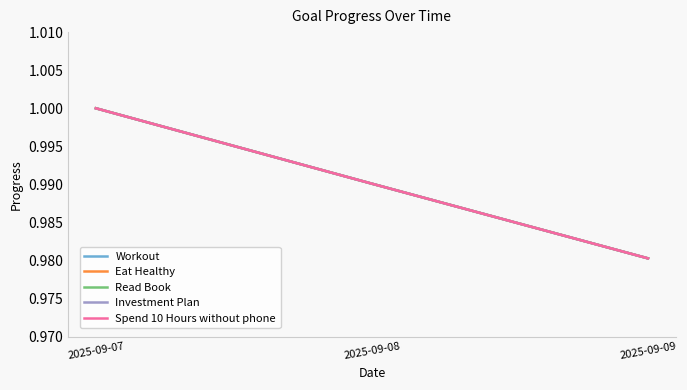

At which label is Eat Healthy closest to 0?

2025-09-09